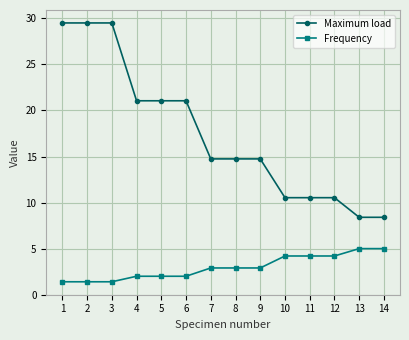

True or false: Frequency and Maximum load intersect in this chart.

False